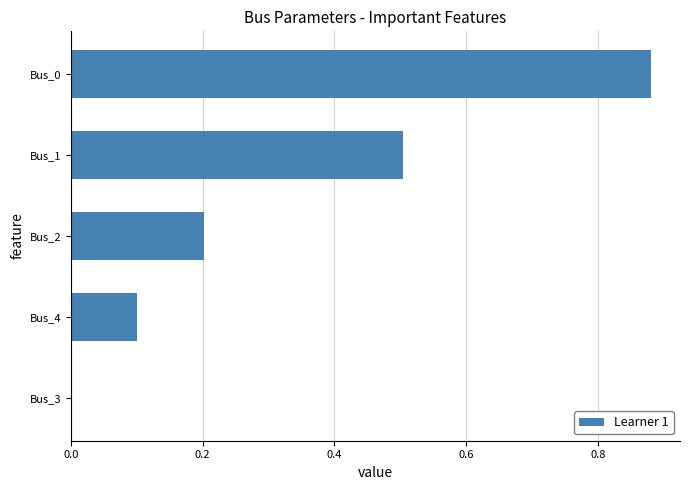

What is the change in value from Bus_4 to Bus_2?

+0.1